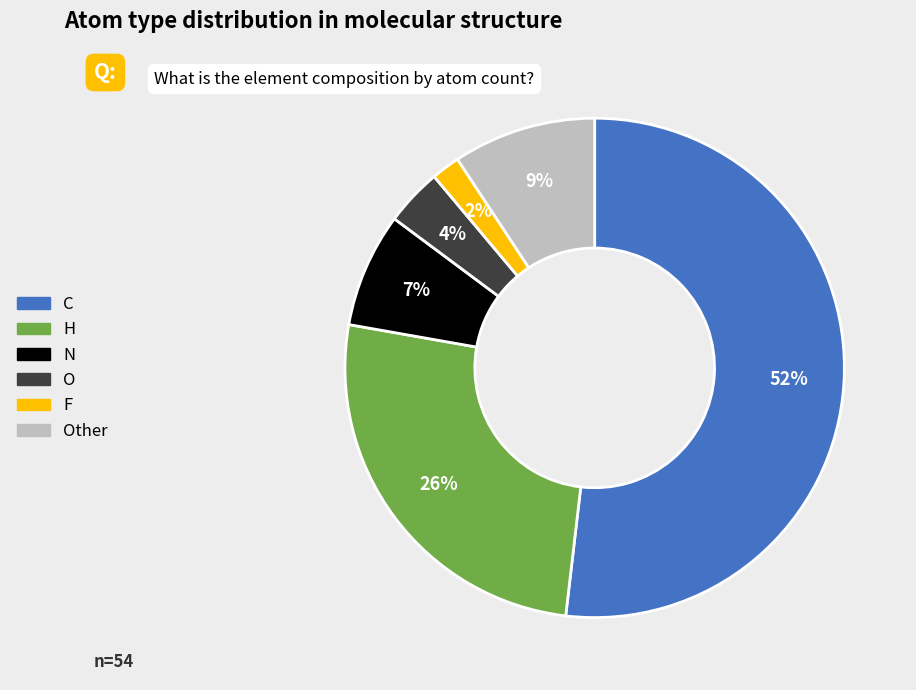

Is there any slice that represents more than half of the pie?

Yes